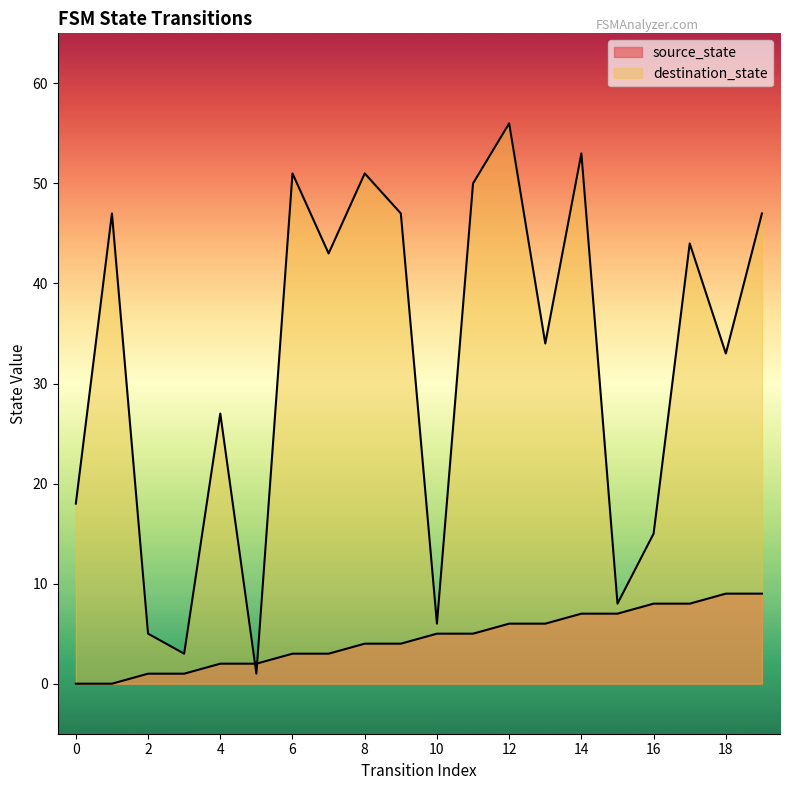

What is the difference between the highest and lowest values at 18?

24